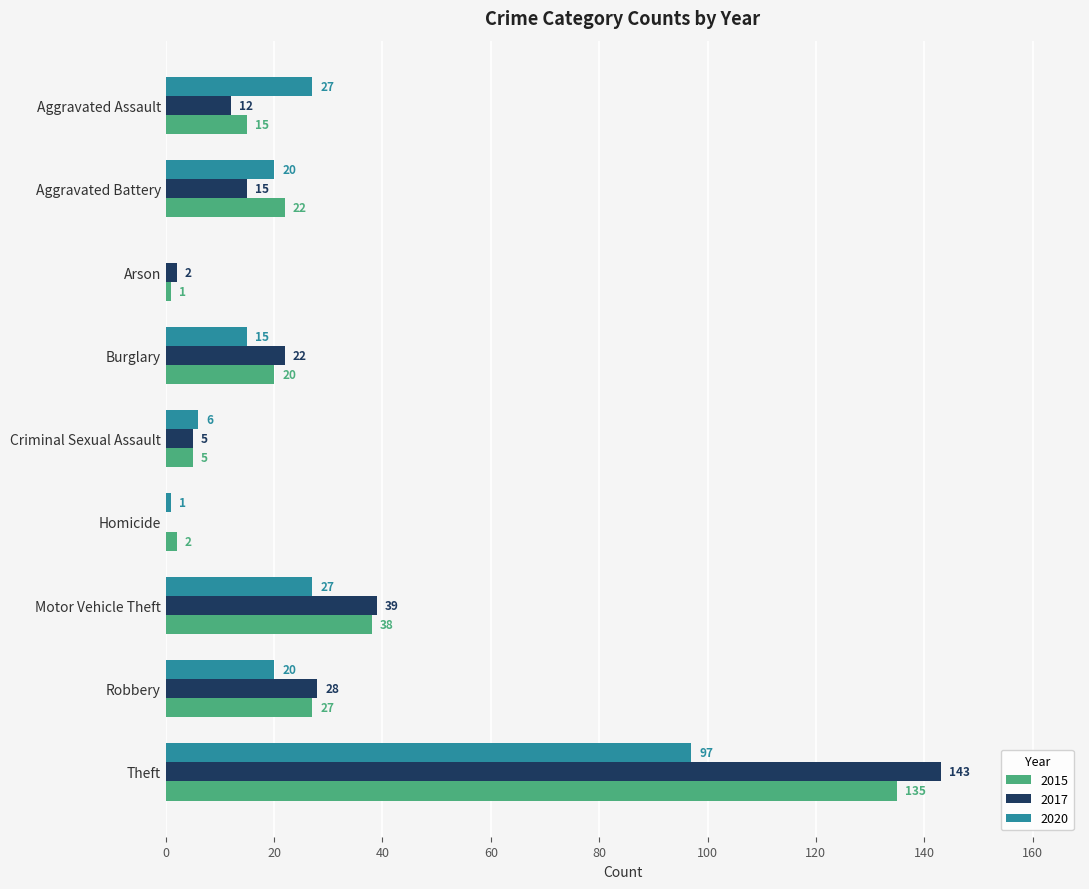

True or false: 2017 has a value of 10 at Robbery.

False